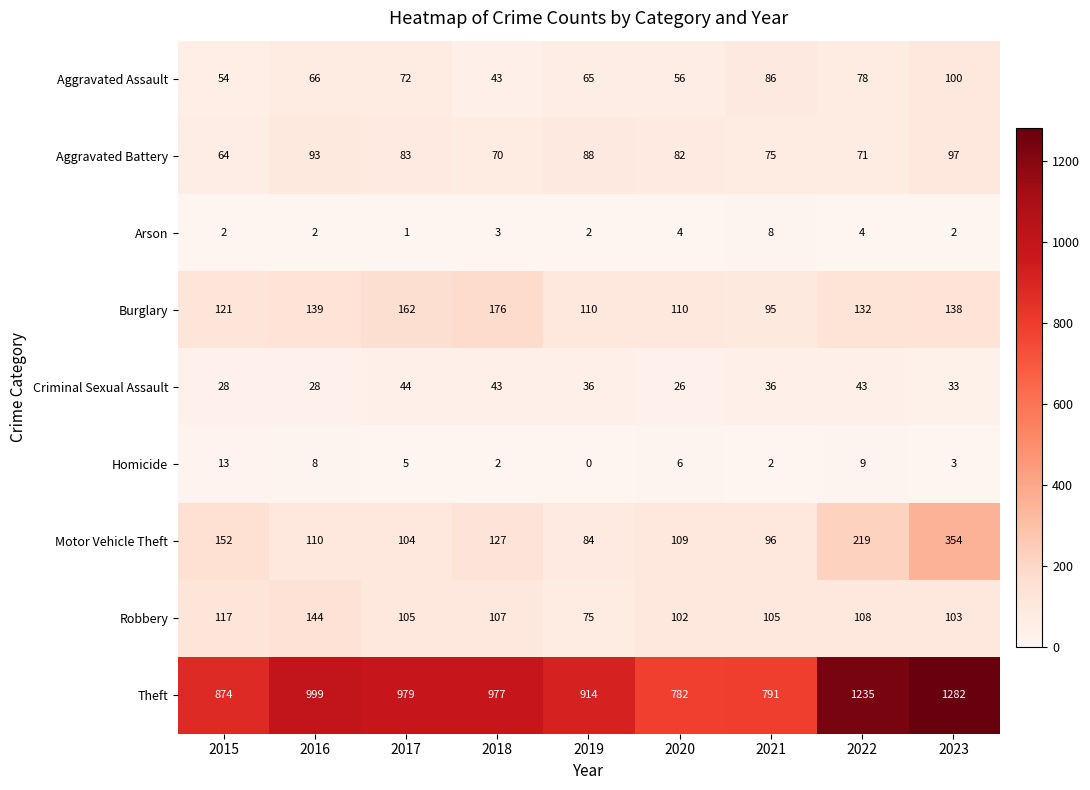

What is the spread (max minus min) of values at 2020?

778